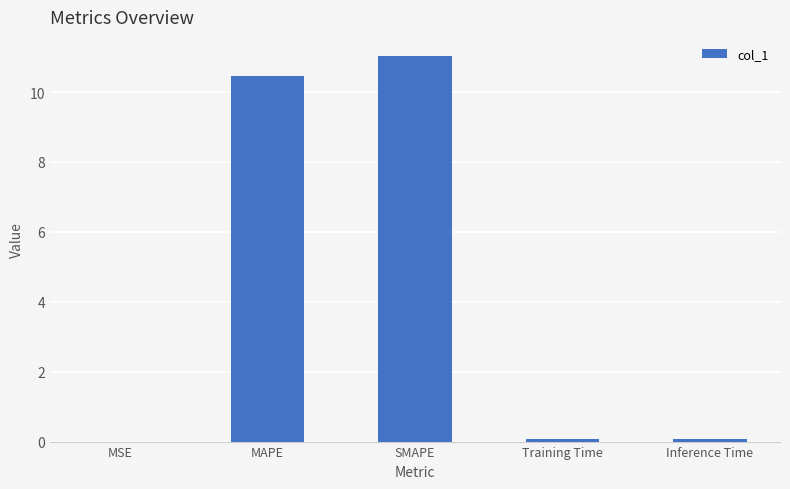

What value does the data have at MAPE?

10.5